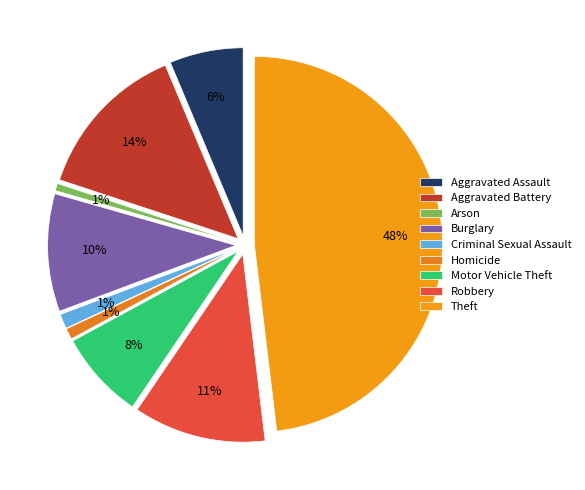

The Motor Vehicle Theft slice represents 8% of the pie. True or false?

True